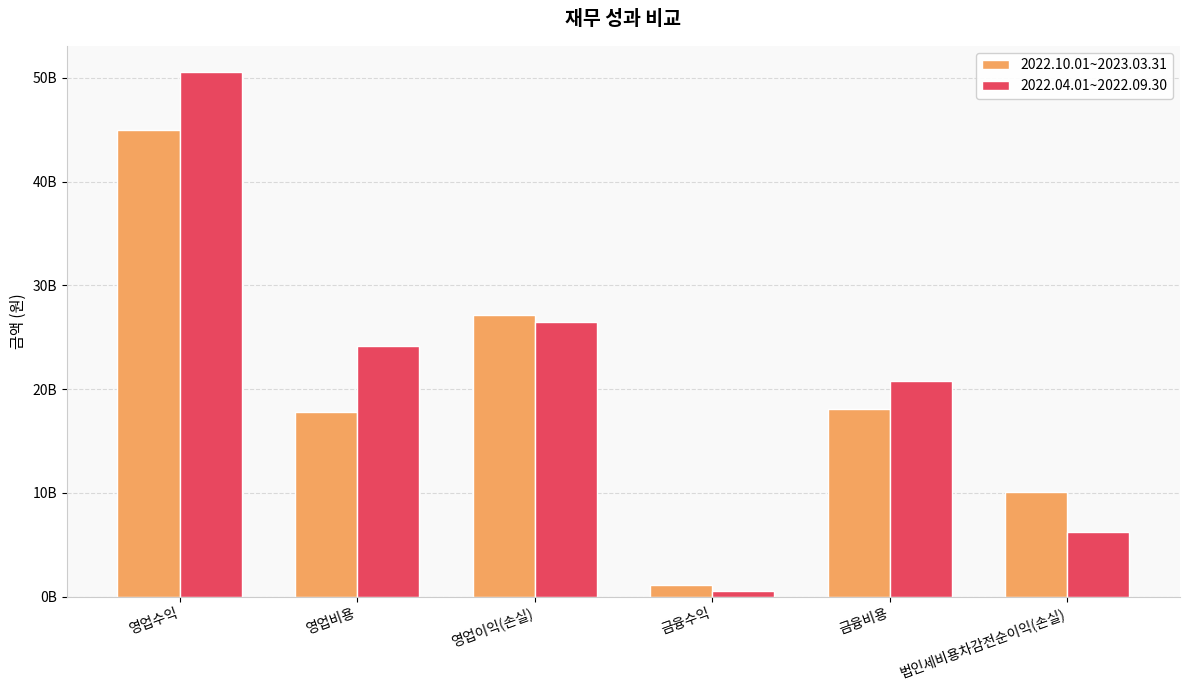

The 2022.10.01~2023.03.31 series shows 9523675995 at 영업비용. True or false?

False